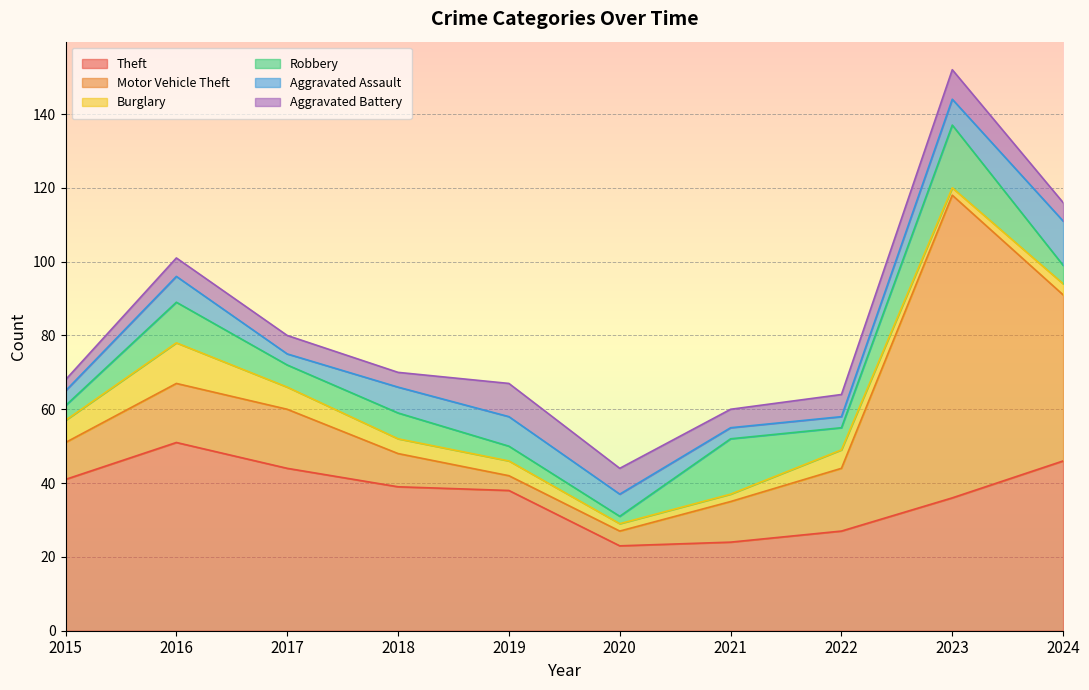

Is the value of Aggravated Battery at 2020 greater than the value of Motor Vehicle Theft at 2021?

No